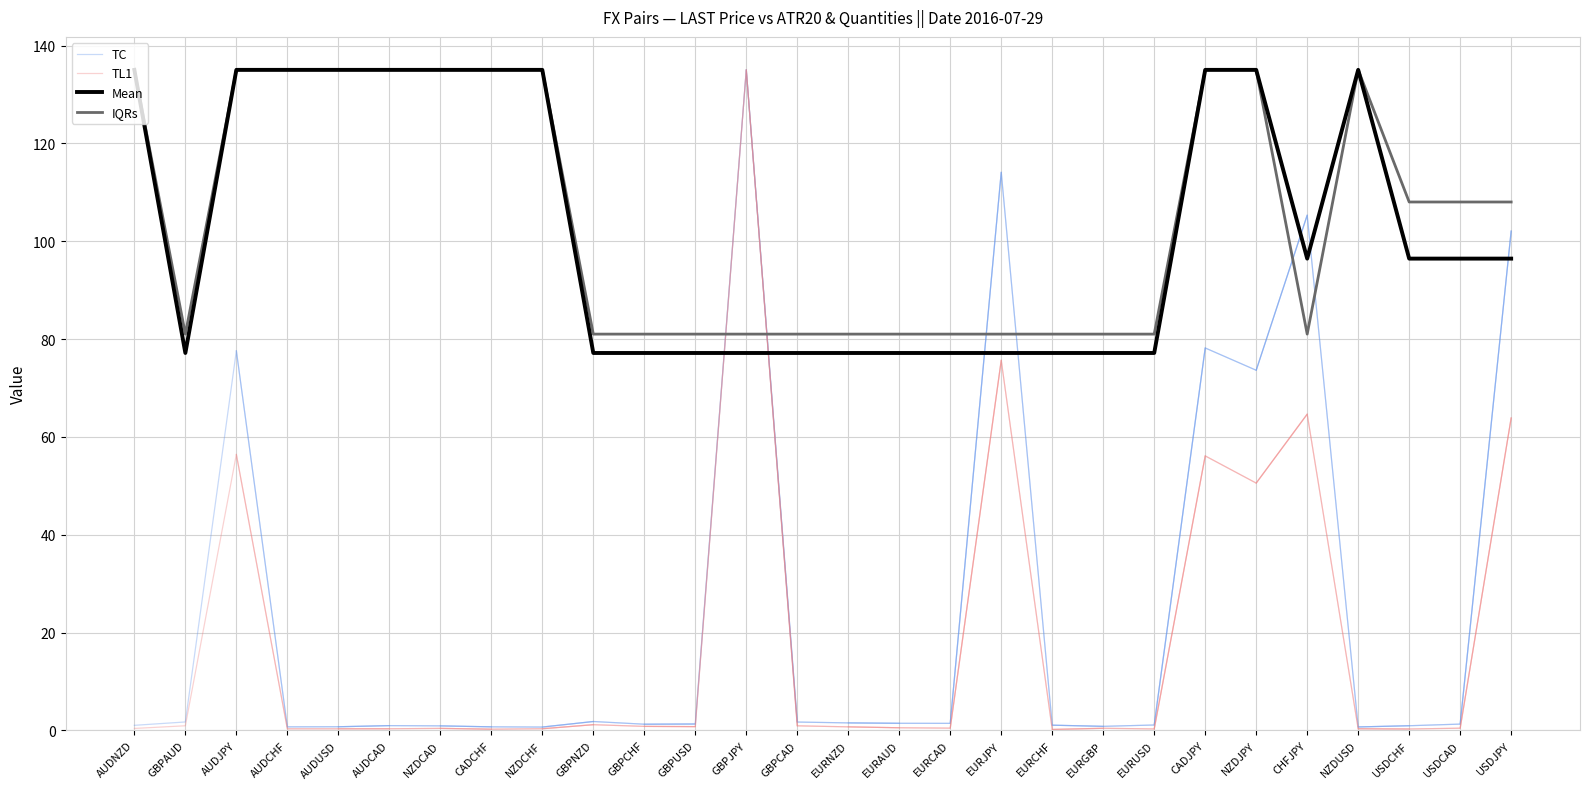

What is the approximate value of QTY_v4 at GBPNZD?

77.2